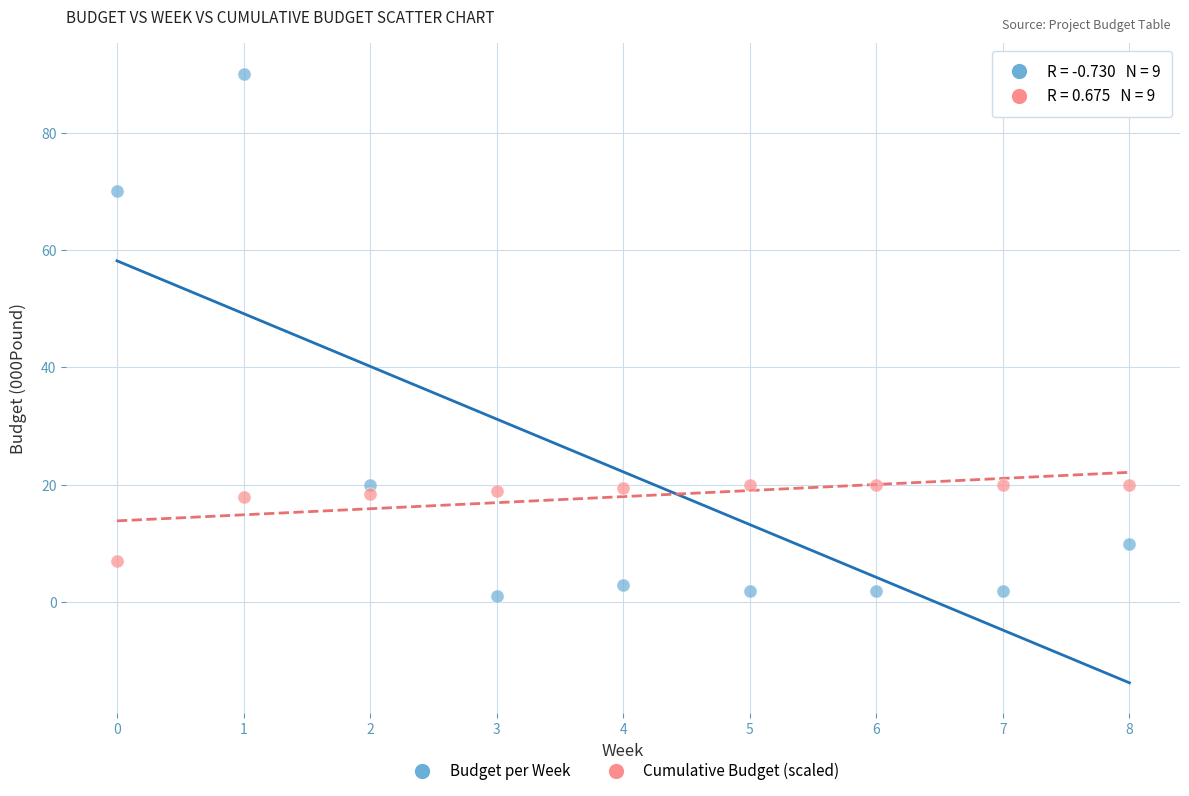

In the Cumulative Budget (scaled) series, what Y value is closest to 13?

18.0